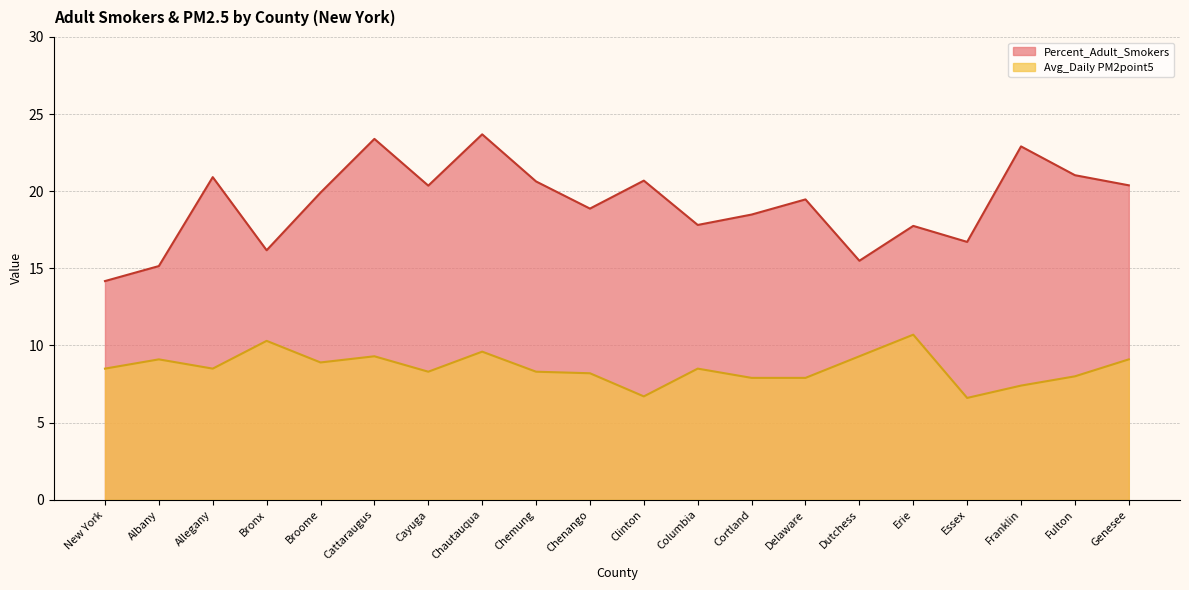

At which label does Percent_Adult_Smokers reach its minimum?

New York